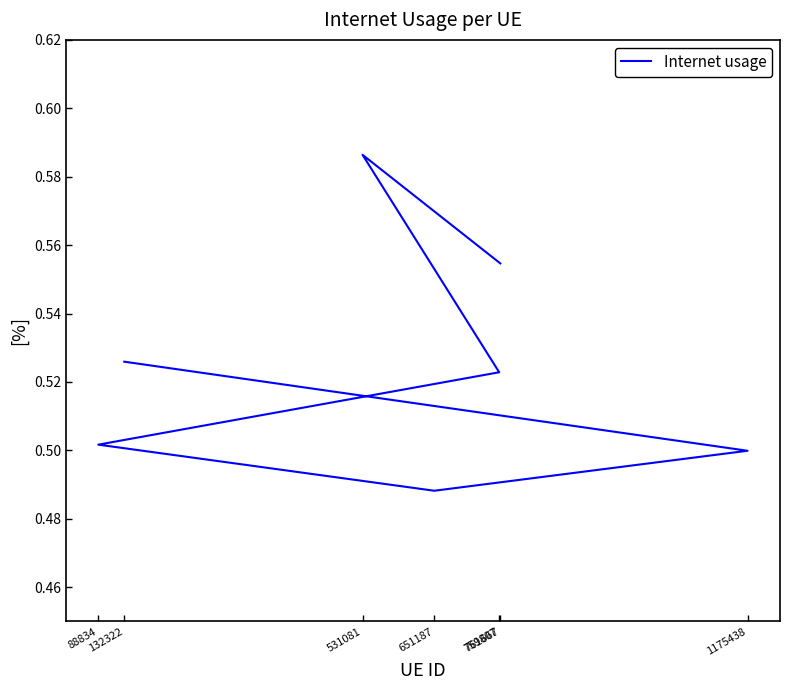

What is the value of the 4th point from the left?

0.5